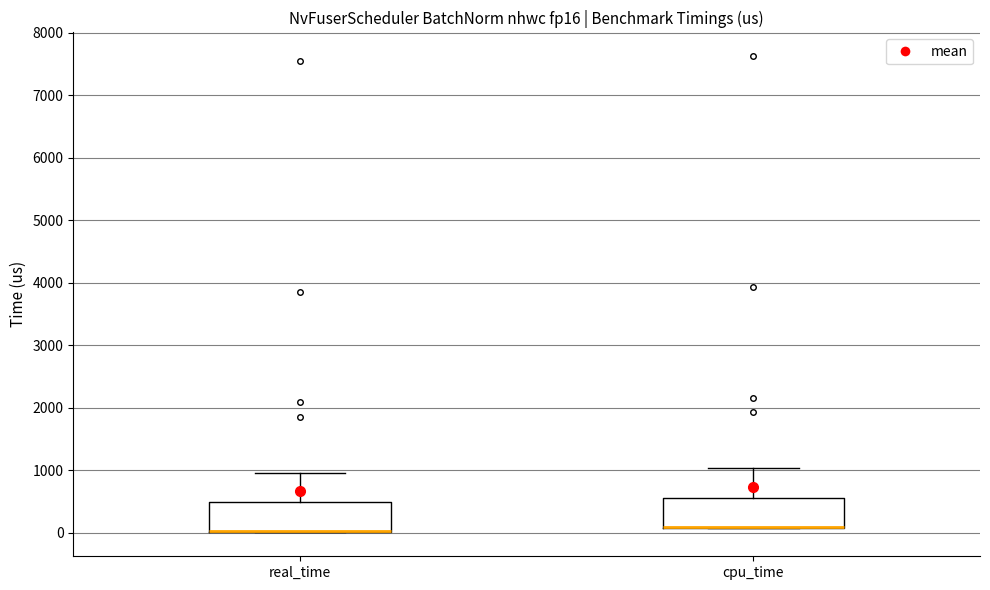

Reading left to right, read every box against the y-axis: the position of its median line, the range the box covers, and the ends of its whiskers. The values are not printed on the chart, so give them approximately, as read against the axis.

real_time: median 0 (drawn on the box's lower edge), box 0 to 500, whiskers 0 to 1000
cpu_time: median 100 (drawn on the box's lower edge), box 100 to 600, whiskers 100 to 1000